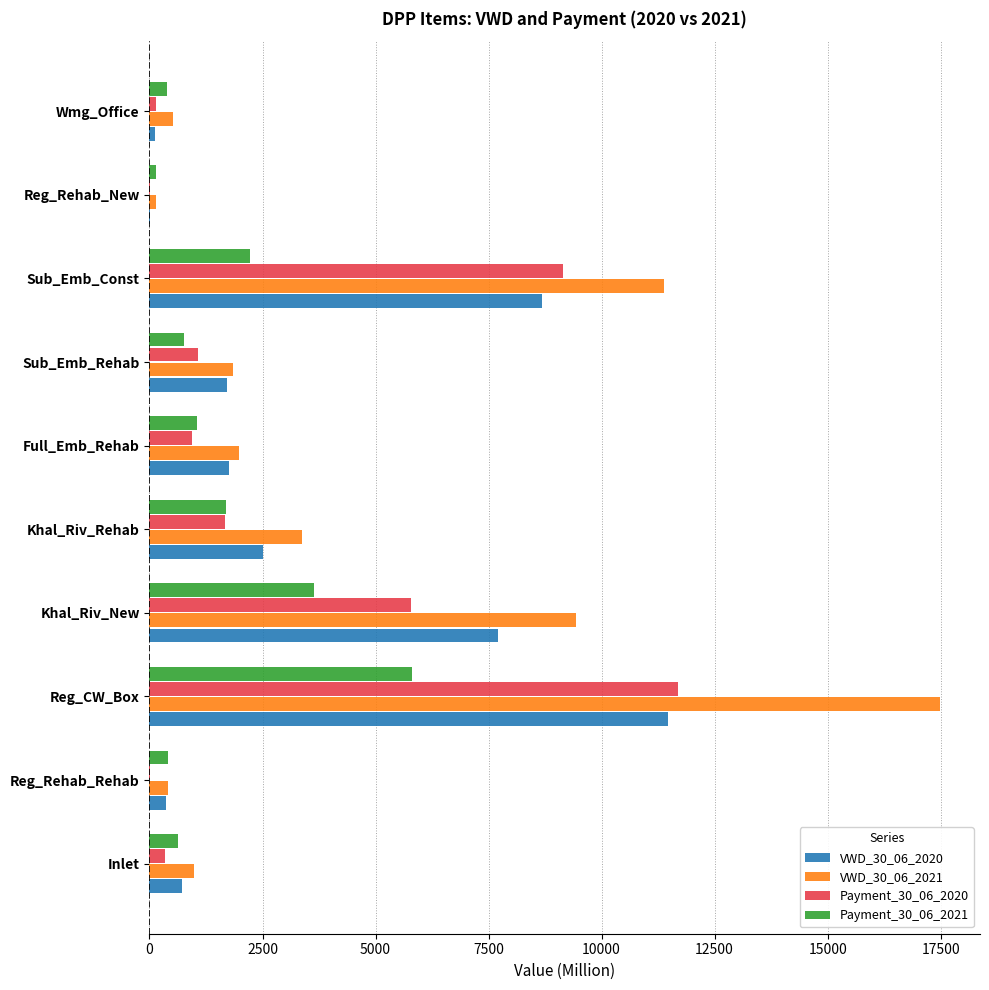

What is the sum of all VWD_30_06_2021 values?

47560.2